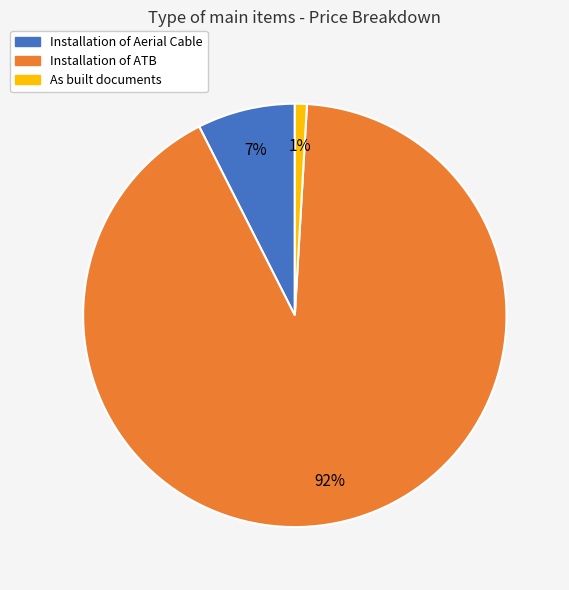

To the nearest percent, what is the difference between the largest and smallest slice percentages?

91%